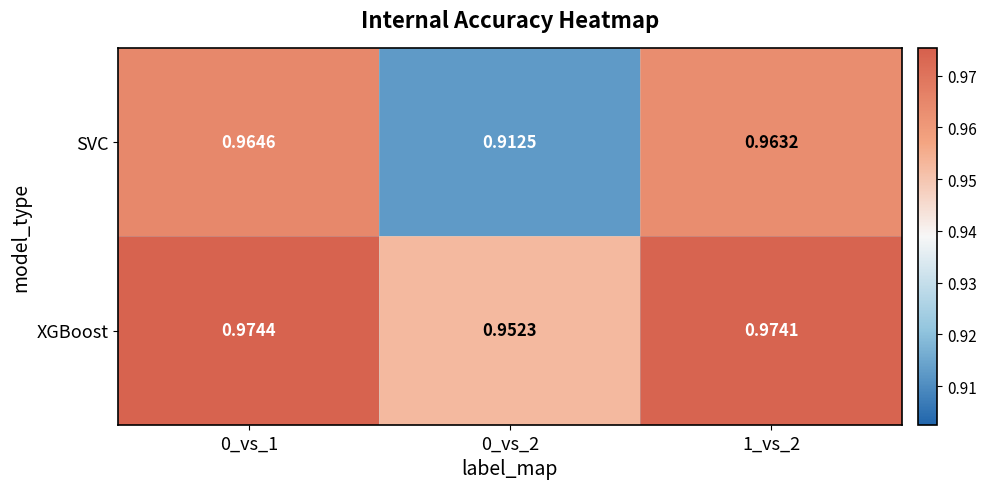

Is the value of XGBoost at 1_vs_2 greater than the value of SVC at 0_vs_1?

Yes